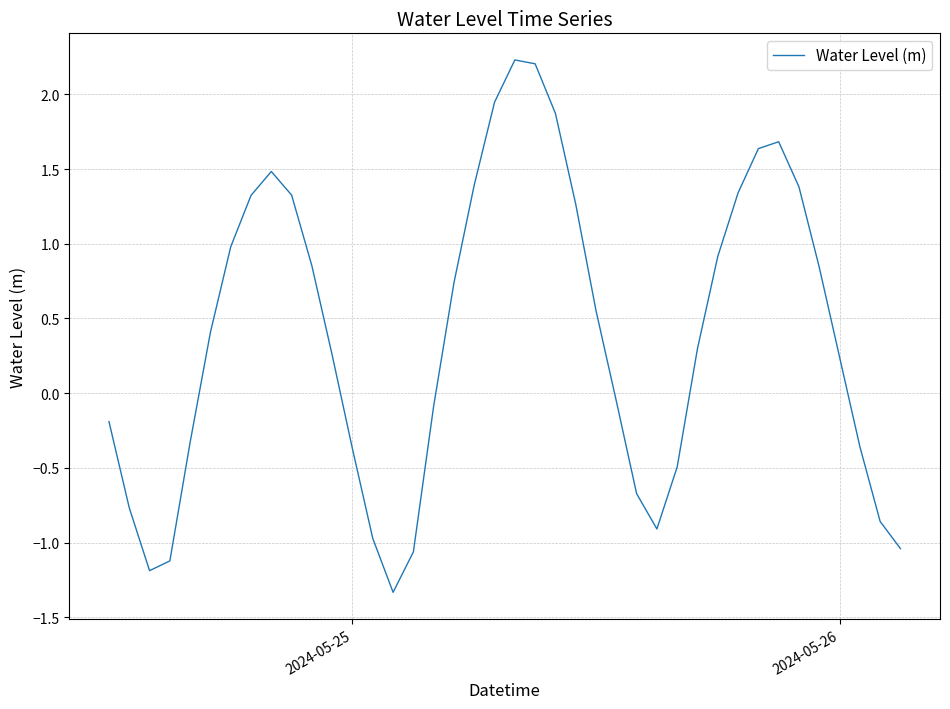

What is the difference between the maximum and minimum values?

3.6